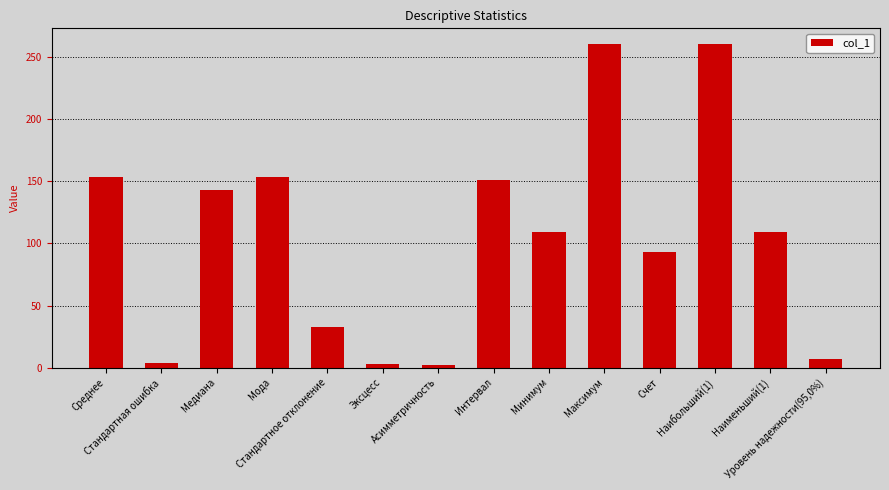

What is the sum of all values?

1479.9